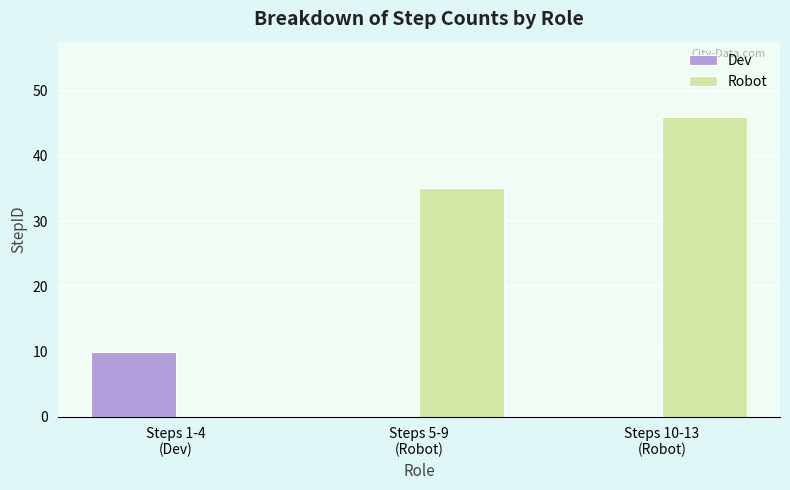

Which series has the largest total across all categories?

Robot